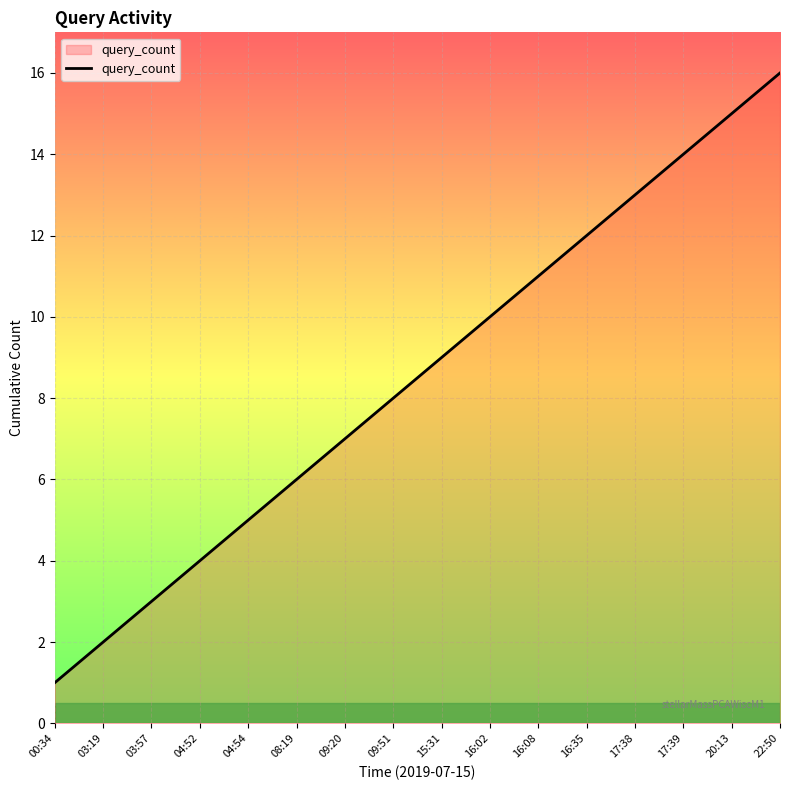

Which label corresponds to the largest value in the chart?

22:50